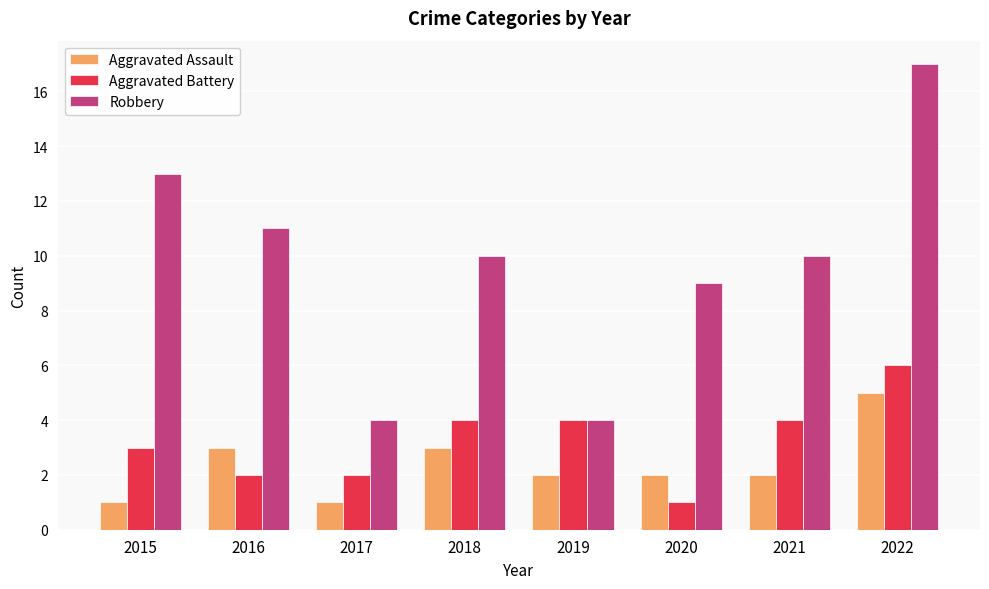

What is the total value across all series at 2016?

16